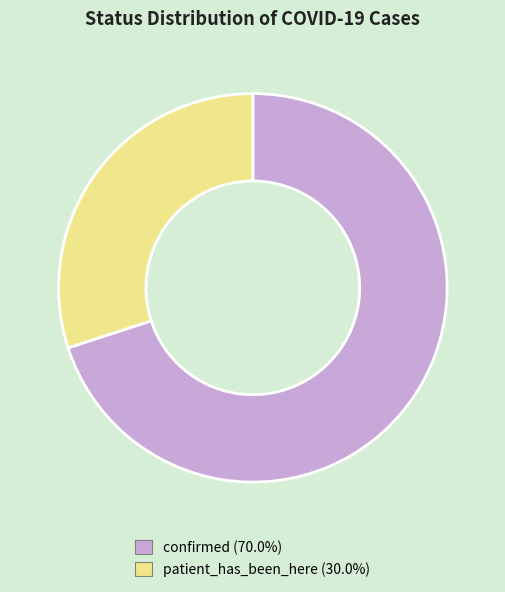

What is the largest slice in the pie chart?

confirmed